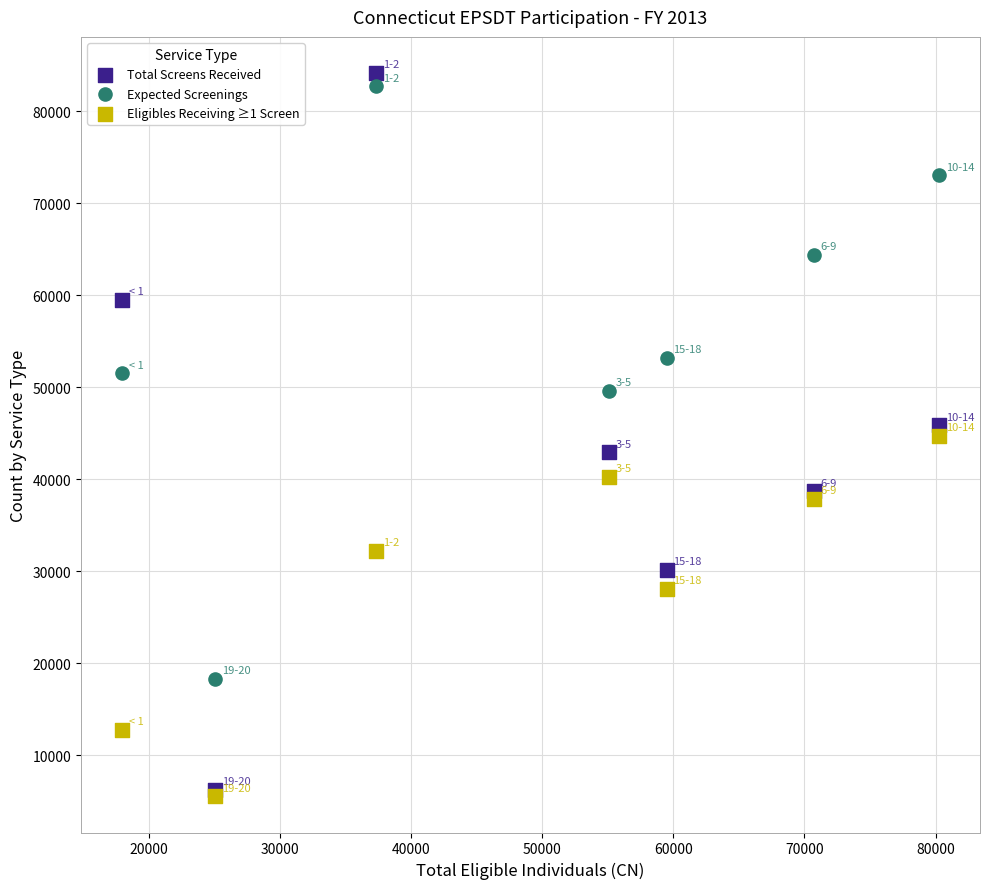

Which series reaches the minimum Y coordinate?

Eligibles Receiving ≥1 Screen